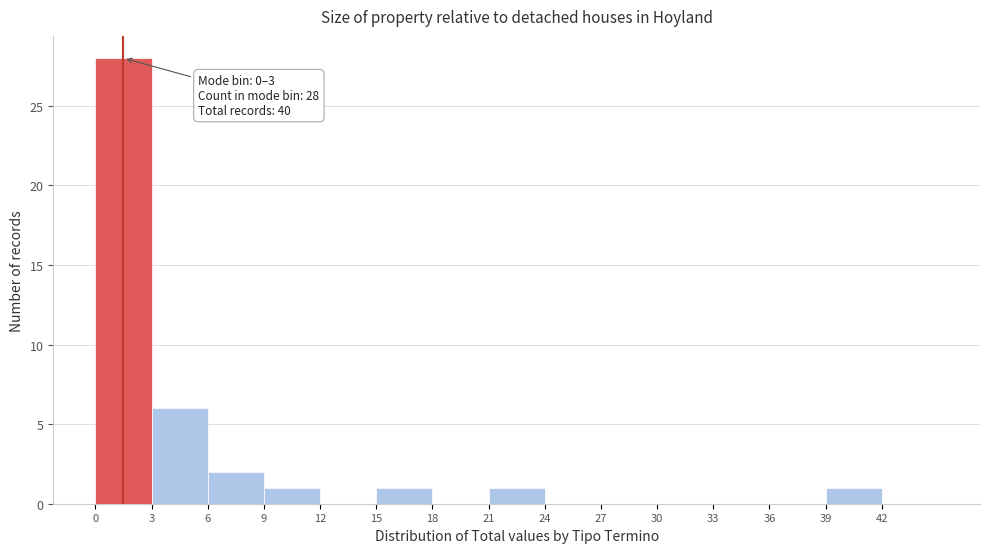

Which range on the x-axis has the tallest bar?

0 to 3